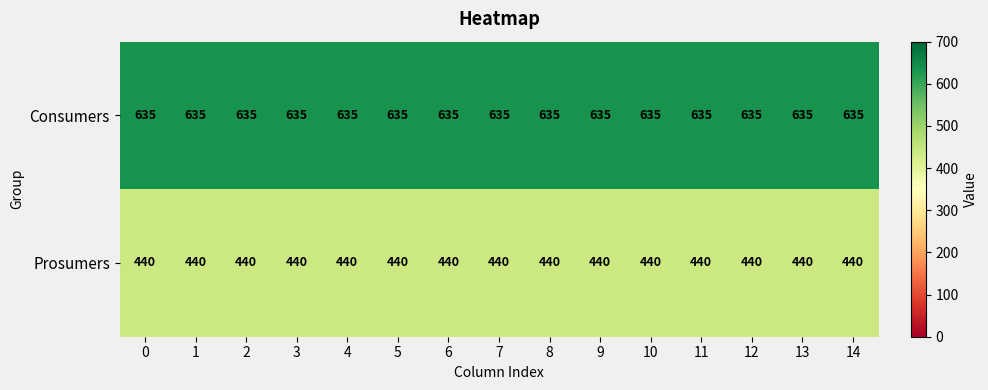

What is the total value across all series at 8?

1075